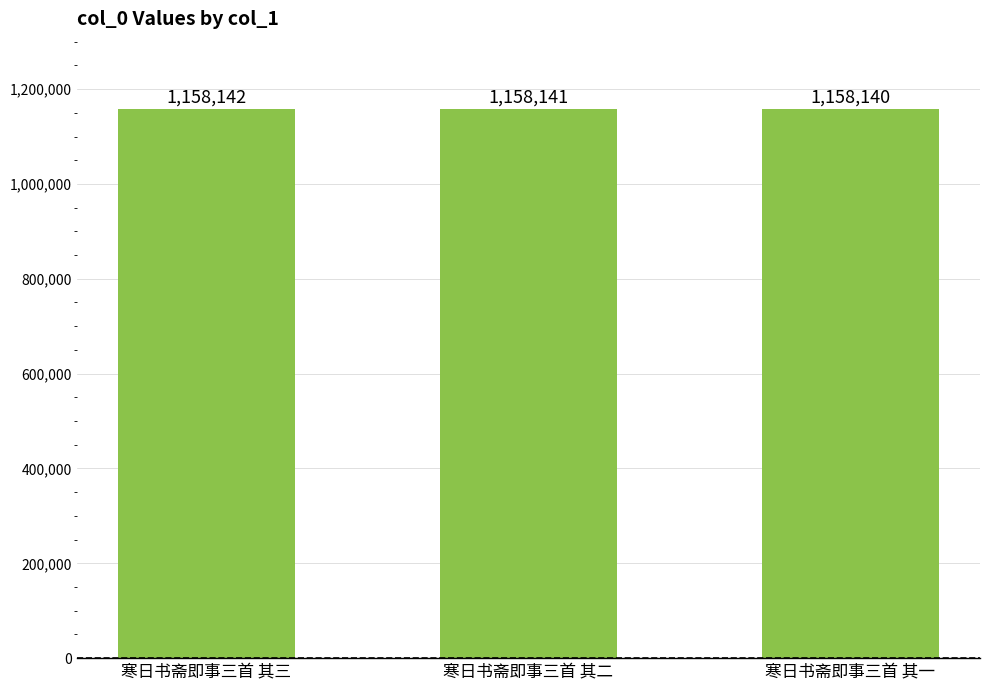

Count the values in the range 1158140 to 1158142.

3